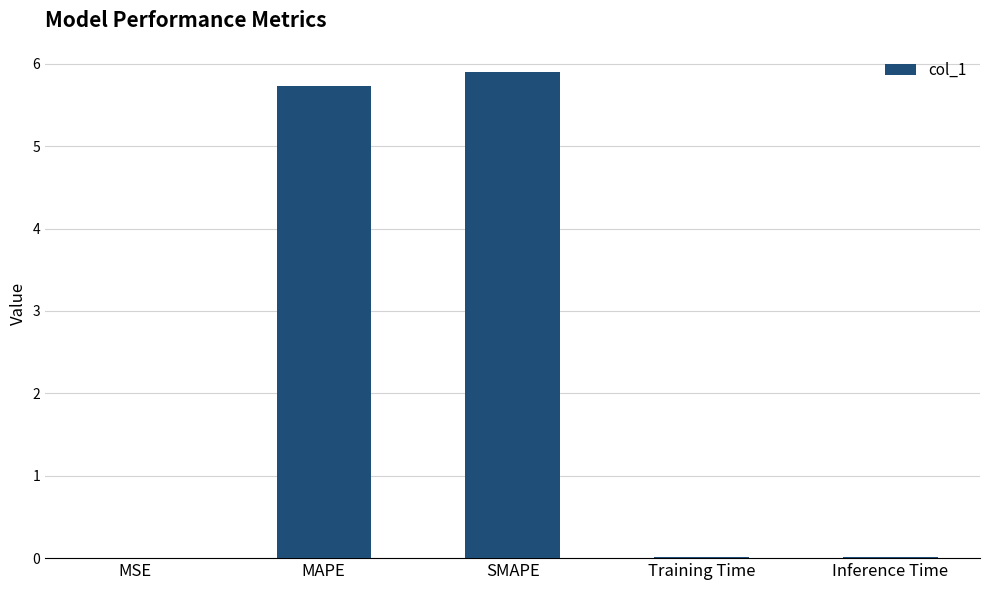

Which has a higher value, SMAPE or MAPE?

SMAPE